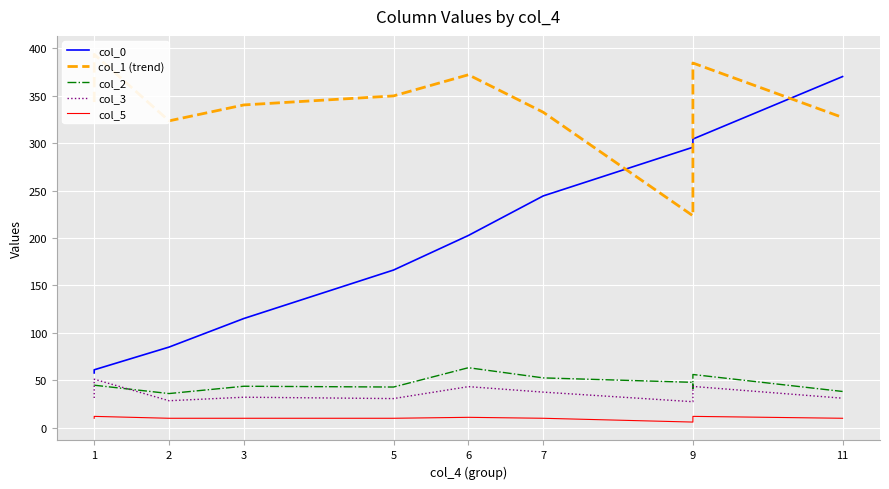

What is the value of the col_1 (trend) point at the 8th from the left?

223.4